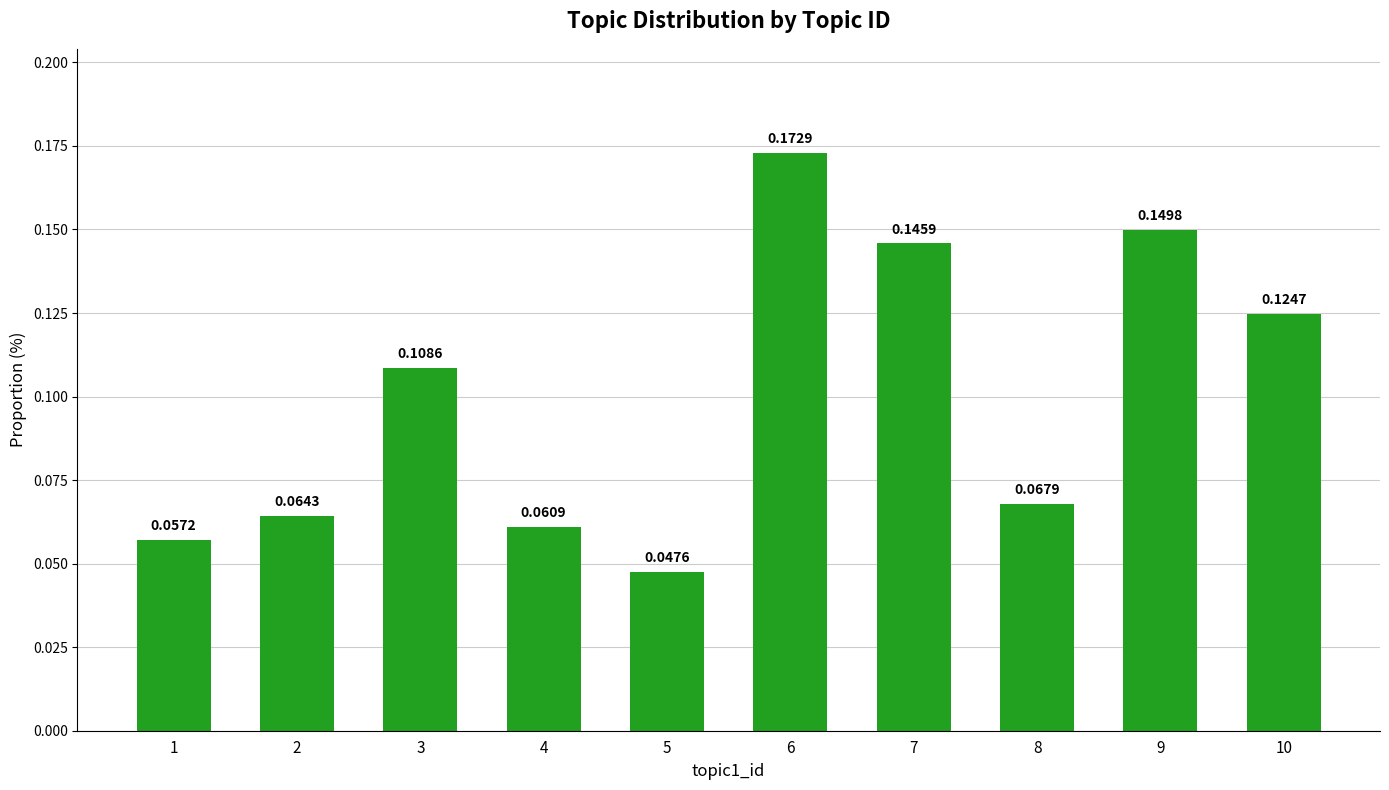

Are the bars grouped side by side (vs. stacked)?

No